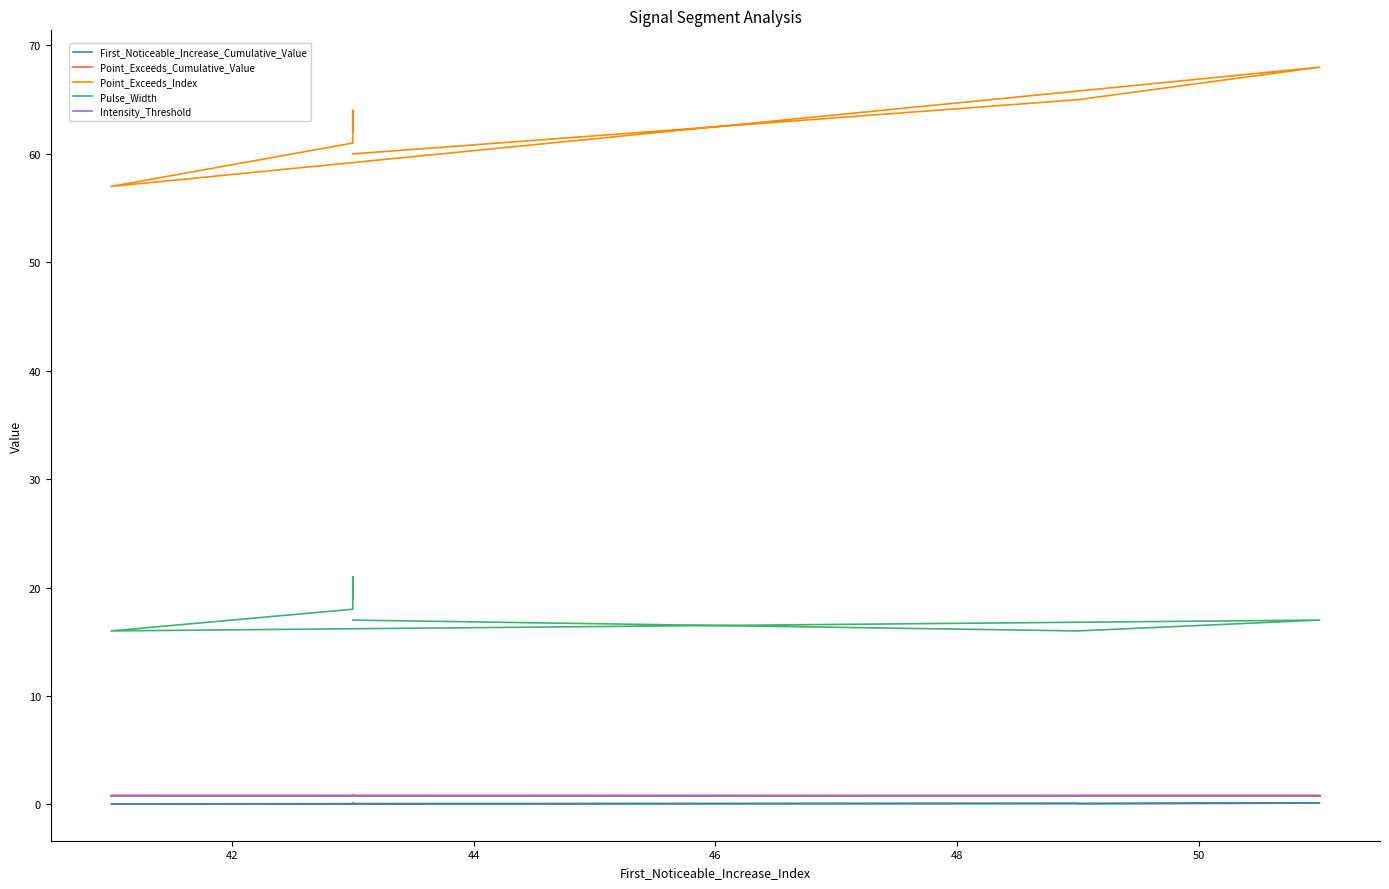

How many lines are shown in the chart?

5